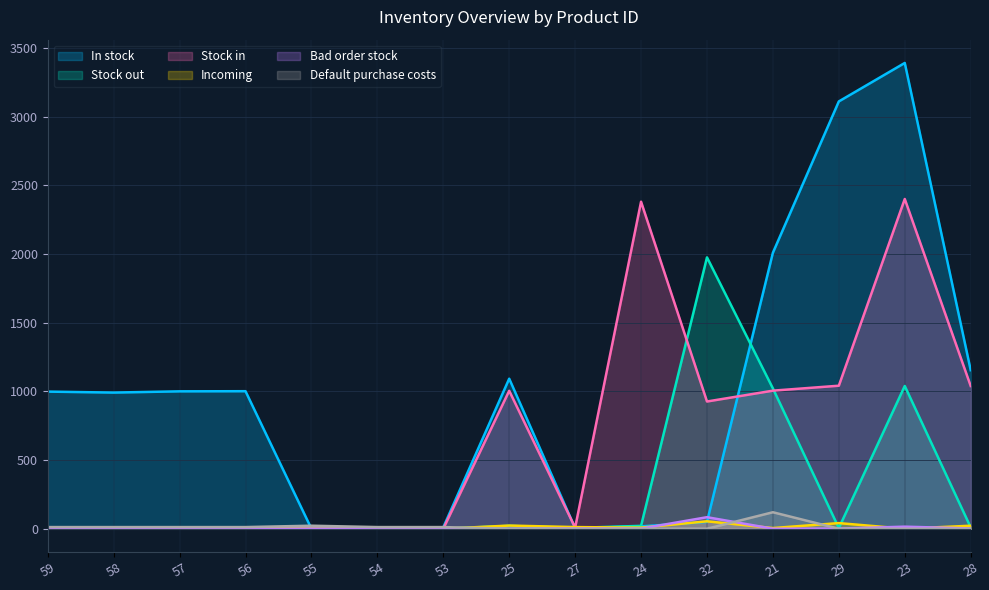

True or false: In stock has a value of 275 at 56.

False